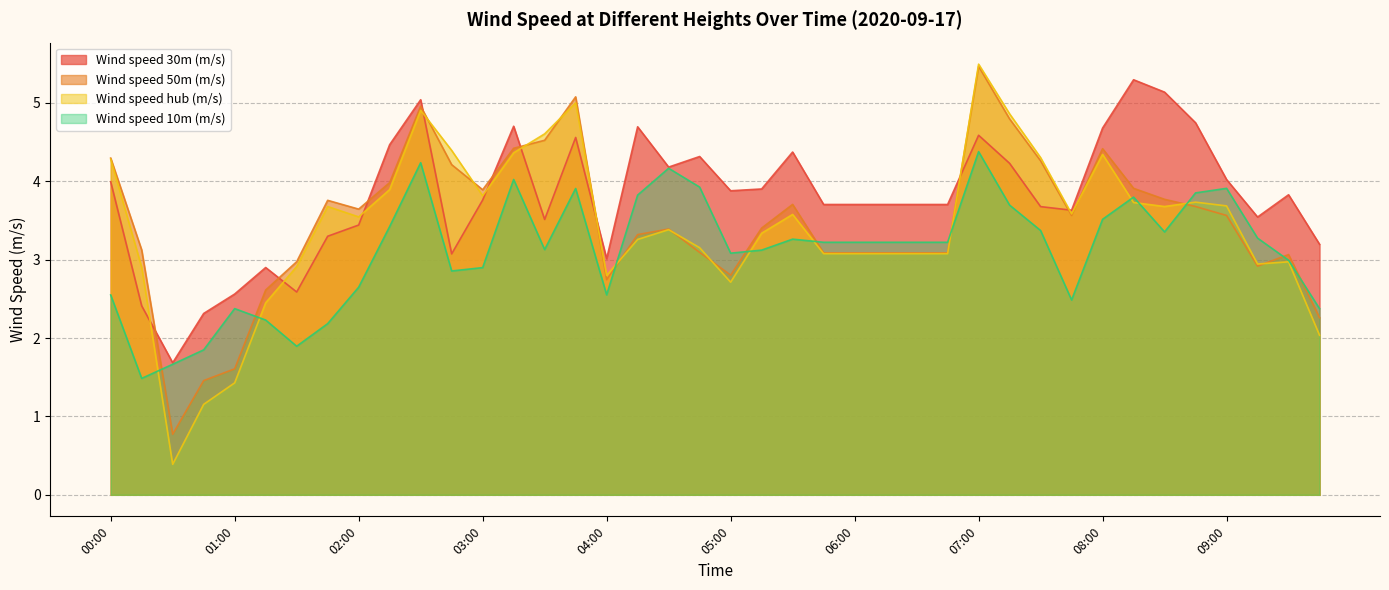

What is the difference between the highest and lowest values at 08:00?

1.2